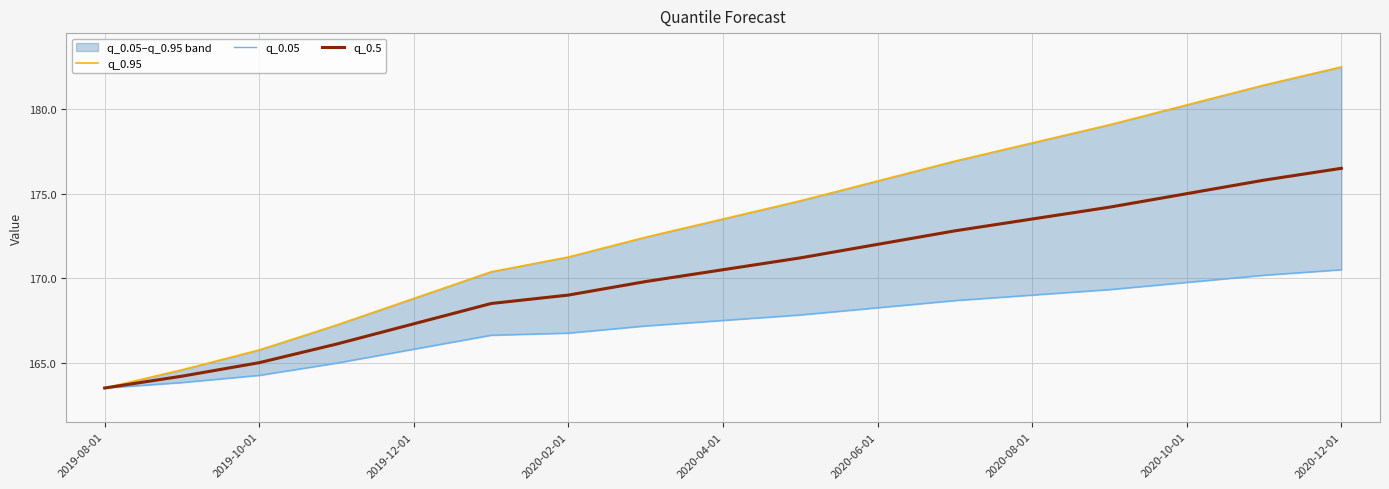

What is the maximum value for q_0.5?

176.5